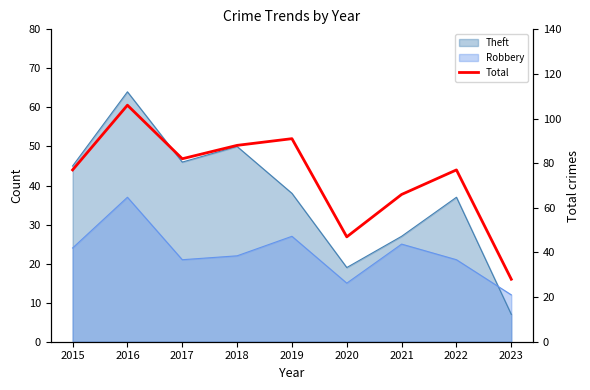

Rank the categories by value from highest to lowest.

2016, 2019, 2018, 2017, 2015, 2022, 2021, 2020, 2023